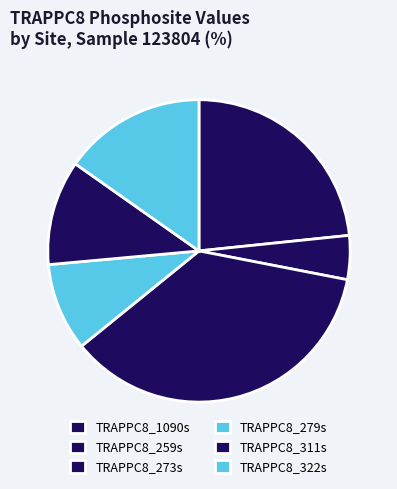

How many segments does this pie chart have?

6